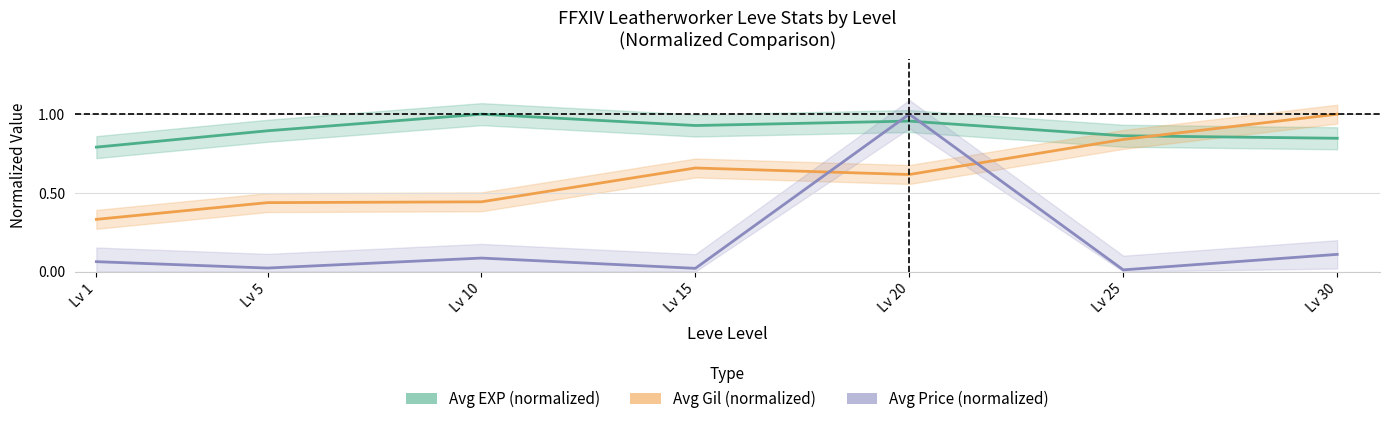

Between Lv 5 and Lv 1, which is larger?

Lv 5